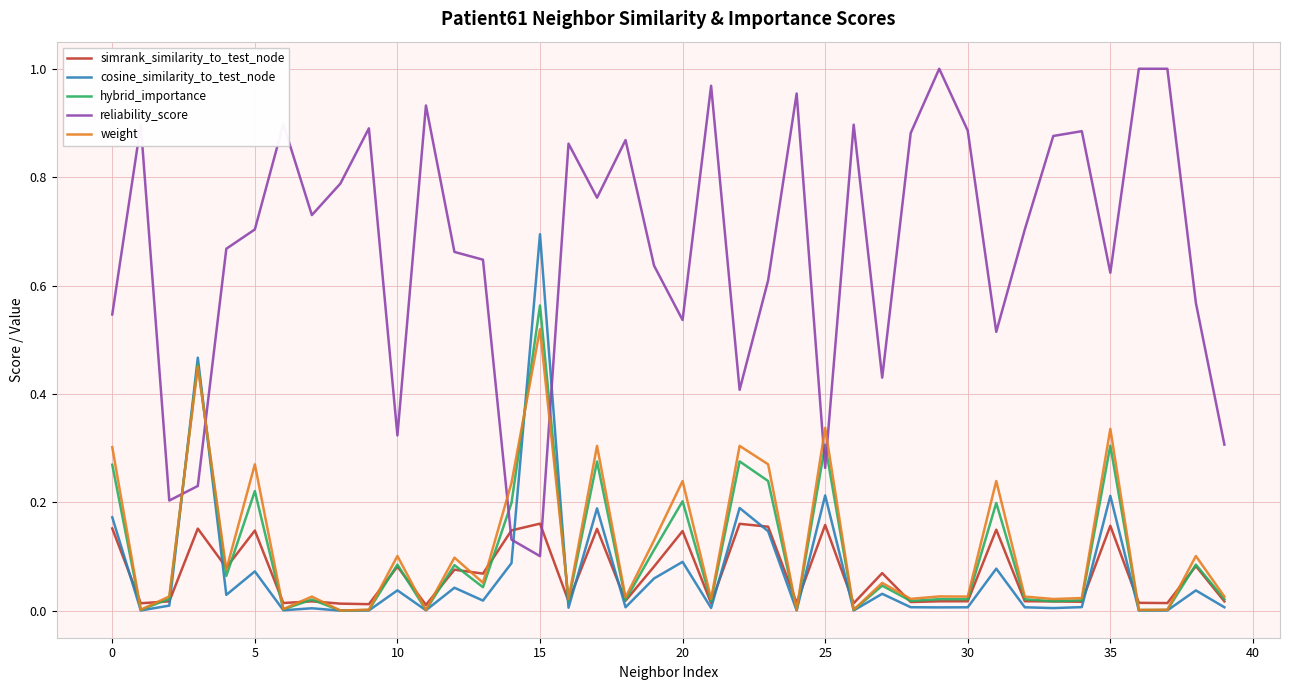

Which series has the largest range (max minus min)?

reliability_score